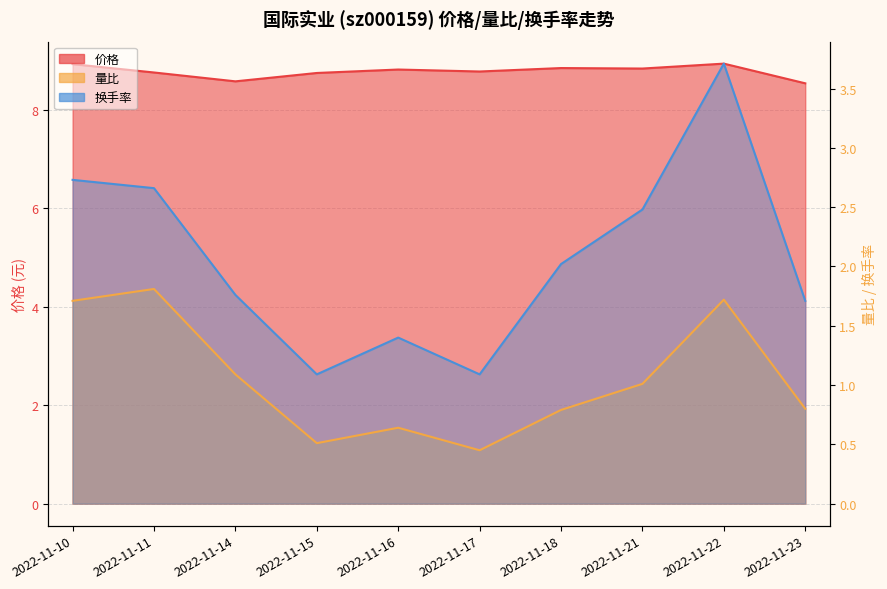

What are all the series names shown in the legend?

价格, 量比, 换手率